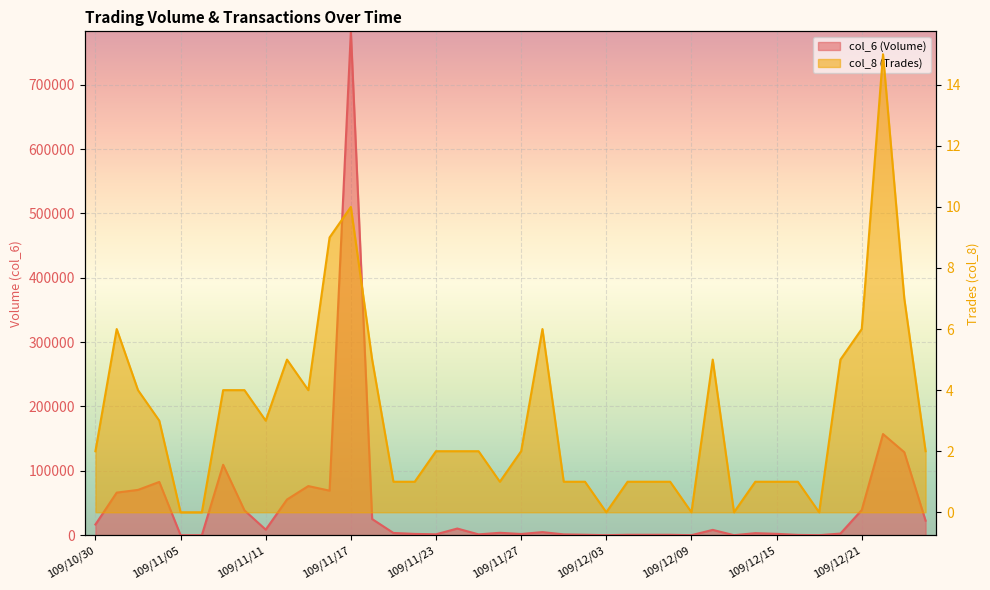

What is the label of the 15th point from the left?

109/11/19